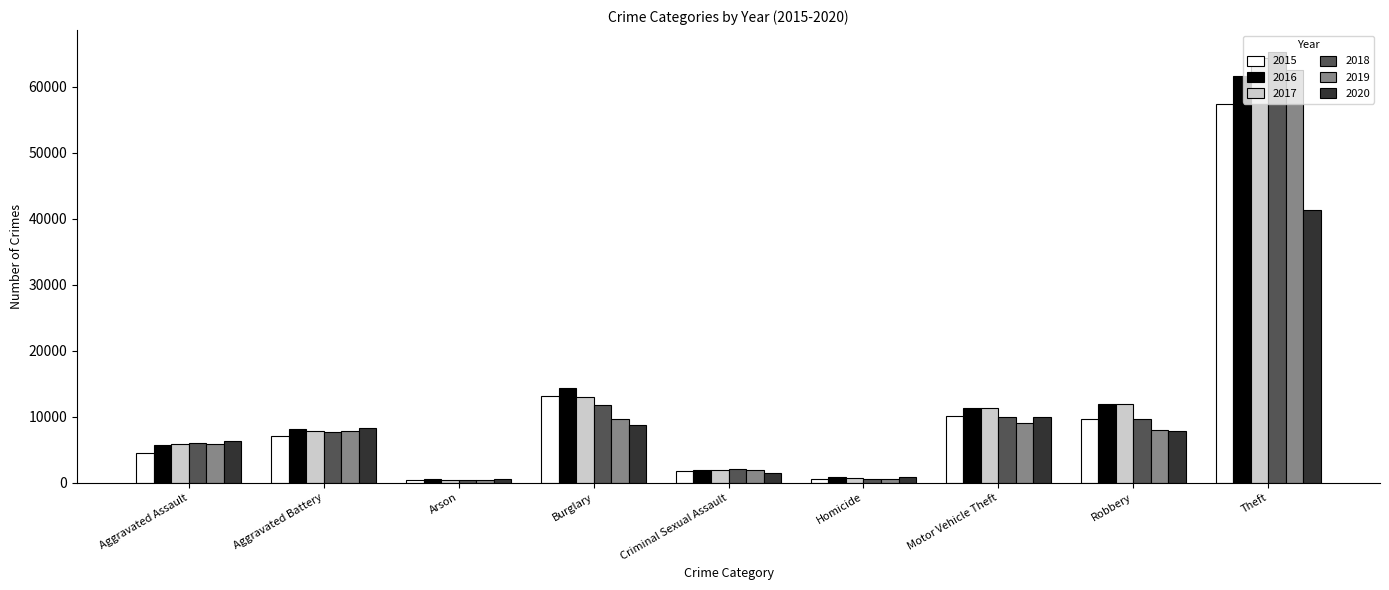

Is it true that 2017 equals 64386 at Theft?

True